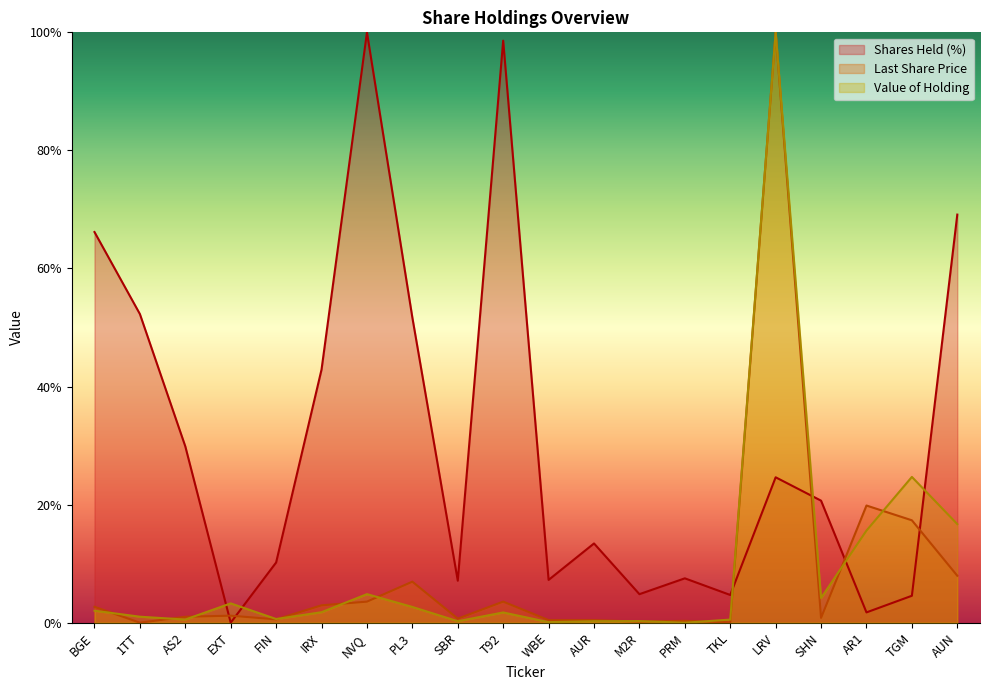

Which label corresponds to the largest value in the chart?

NVQ